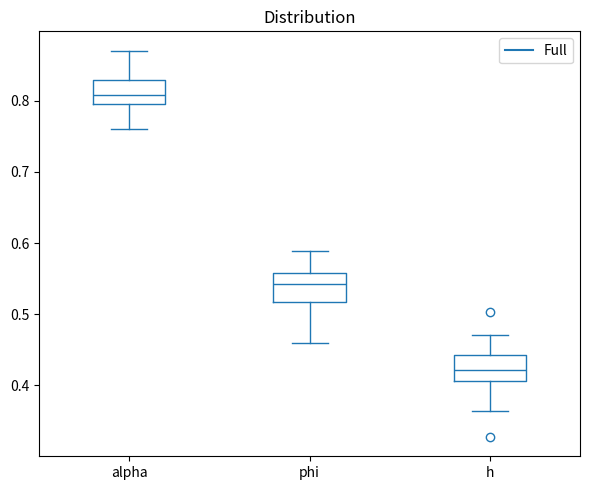

Where does the median line of the box for phi sit on the y-axis? The values are not printed on the chart, so give them approximately, as read against the axis.

0.54